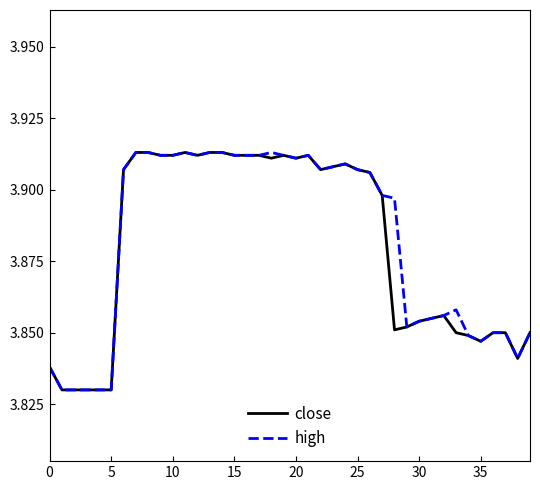

What are all the series names shown in the legend?

close, high